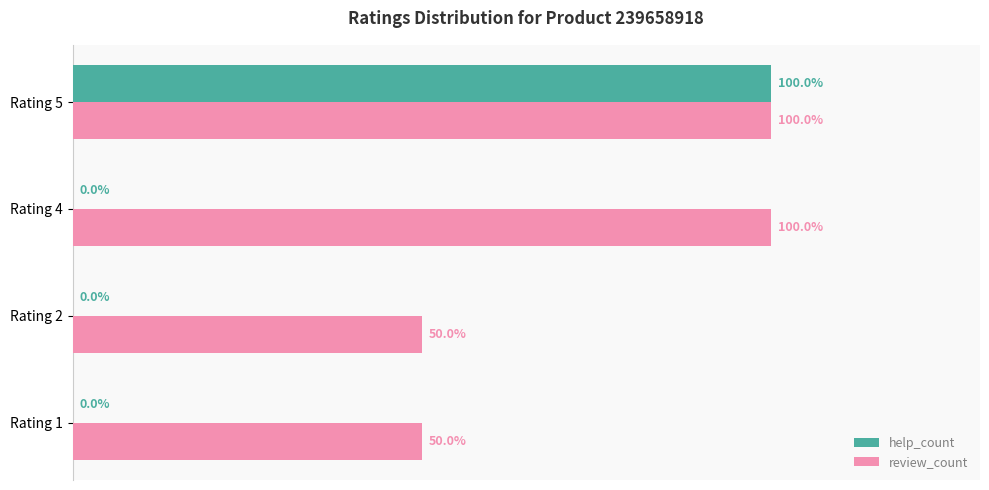

At which label does help_count reach its peak?

Rating 5